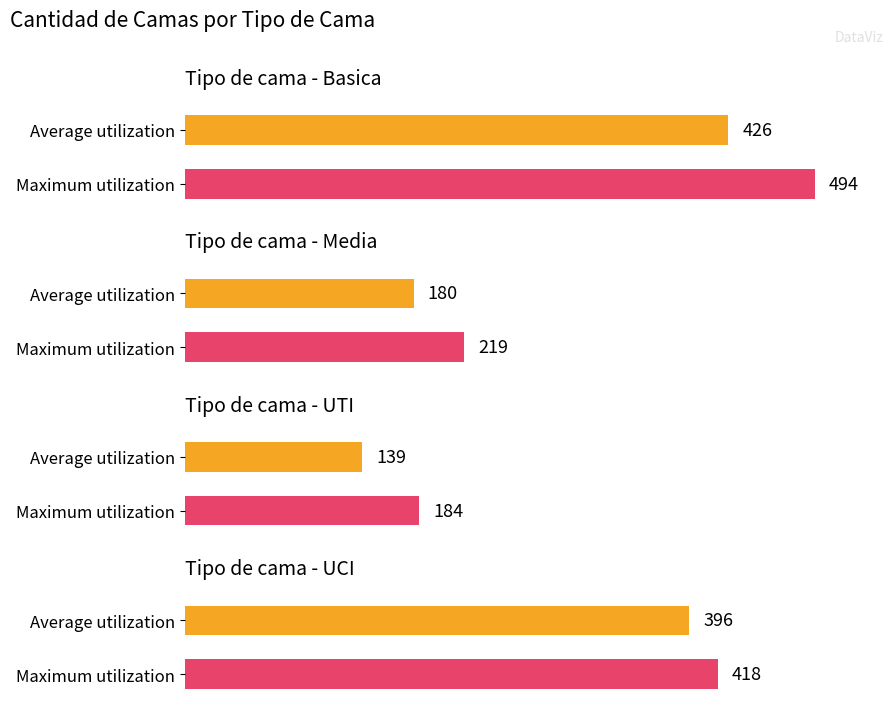

Is the value of UTI at 2020-04-21 greater than the value of UCI at 2020-04-18?

No